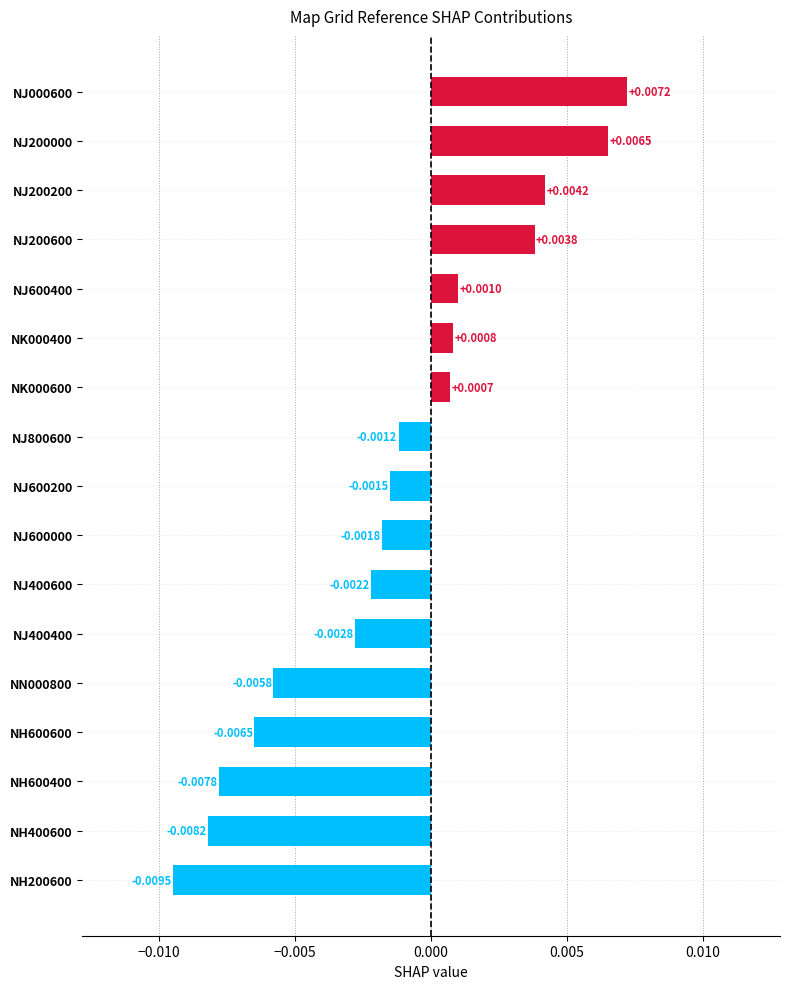

Which has a higher value, NH600400 or NN000800?

NN000800